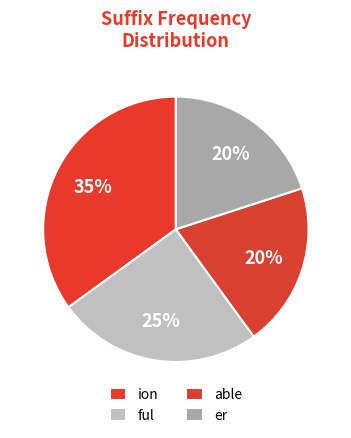

Does er represent more than half of the total?

No